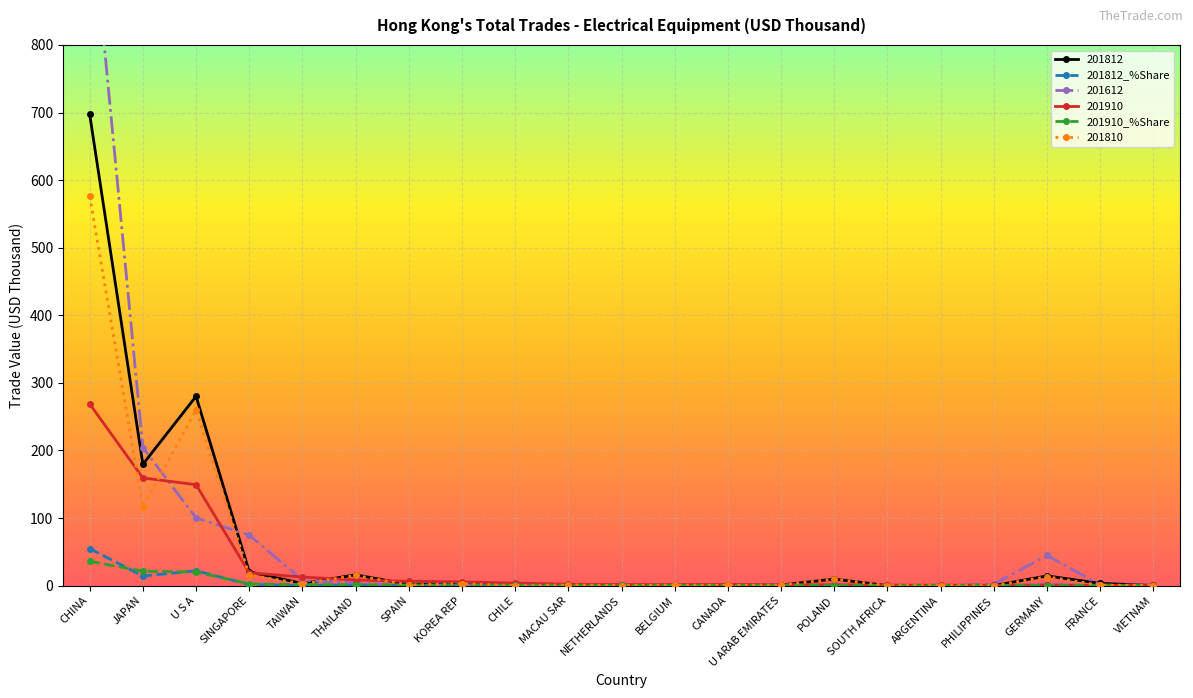

True or false: 201812_%Share has more than 1 interior local peaks.

True